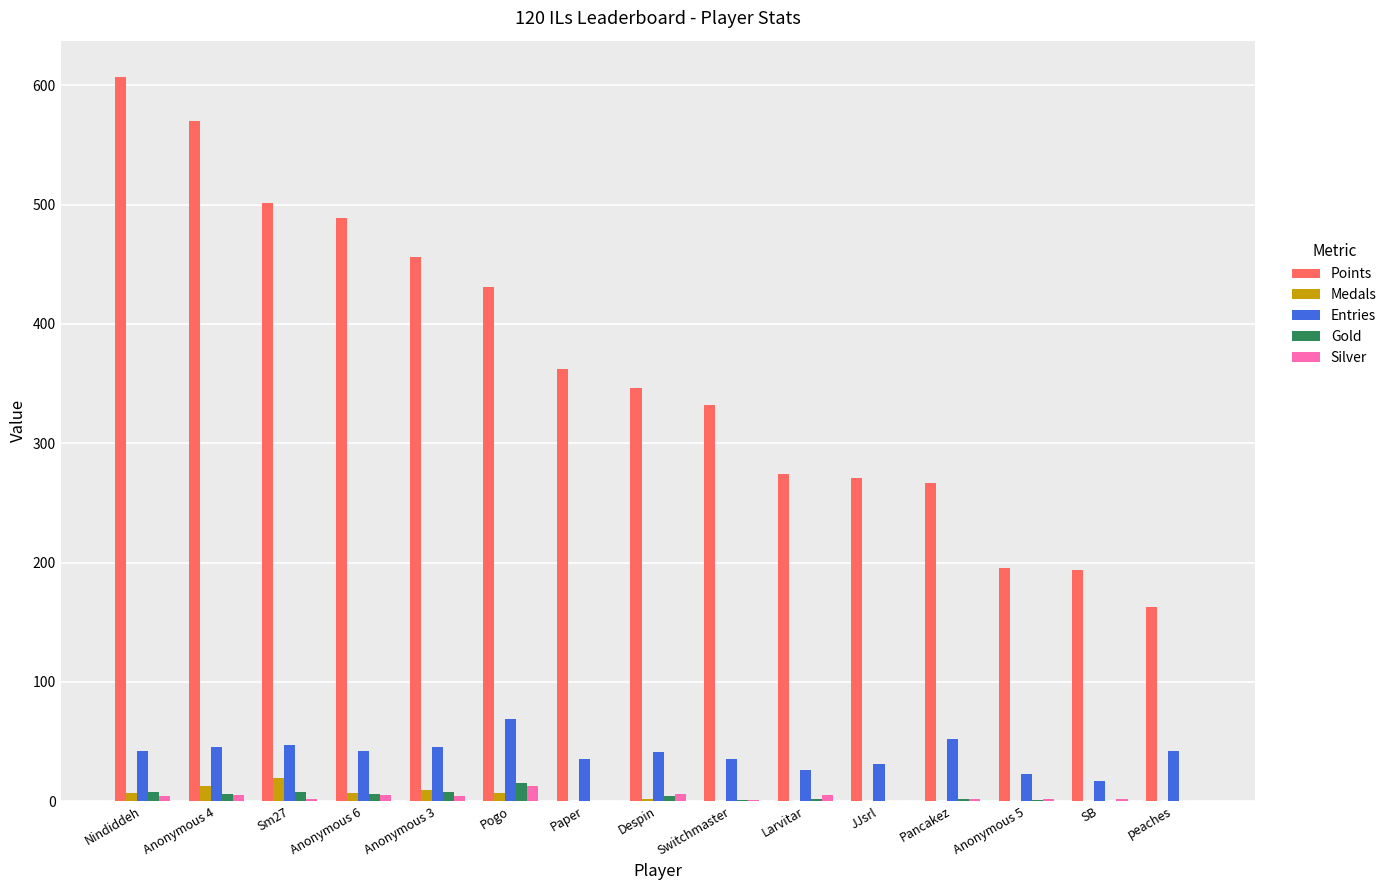

True or false: Gold has a value of 4 at Despin.

True